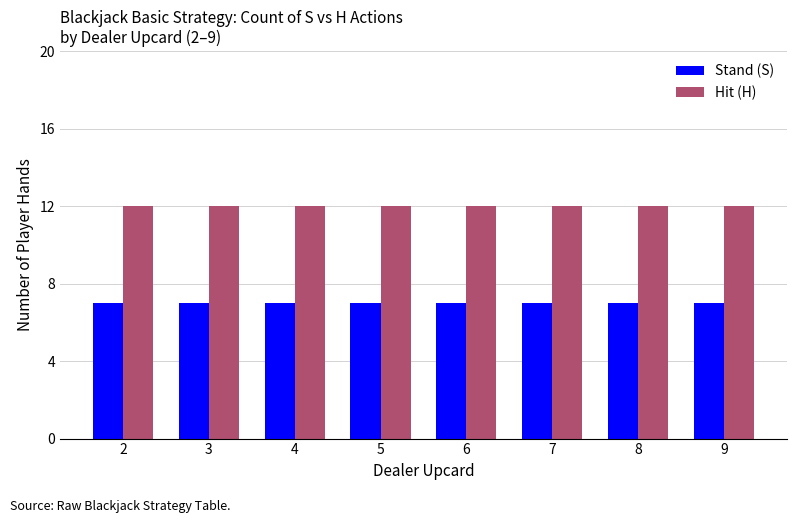

The value of Hit (H) at 2 is 5. True or false?

False